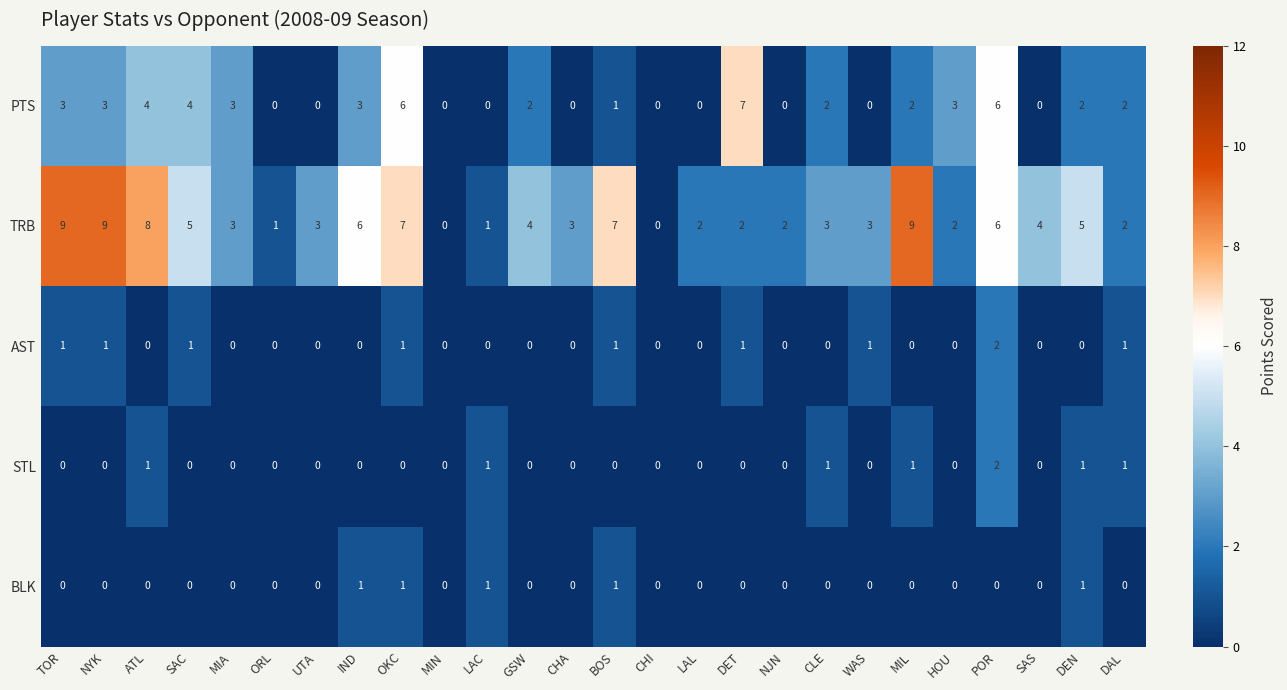

What is the total value across all series at BOS?

10